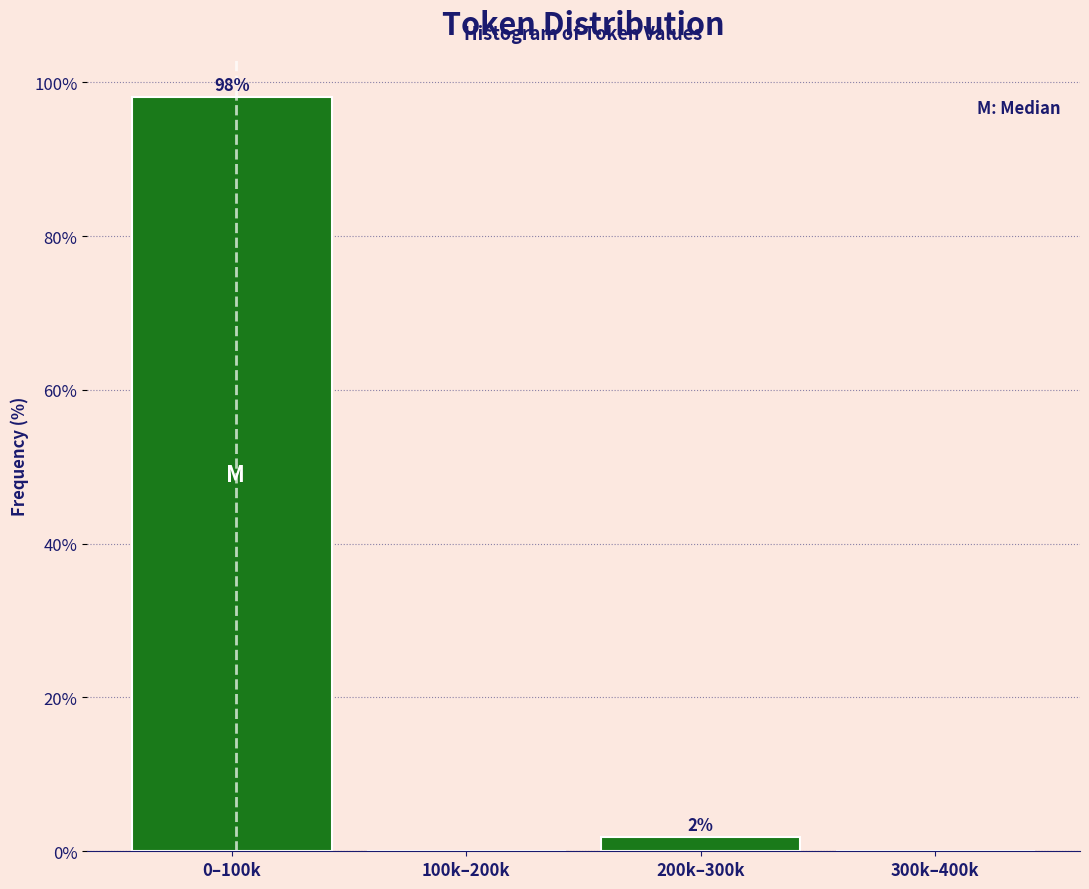

At which label does the data first exceed 1?

0–100k